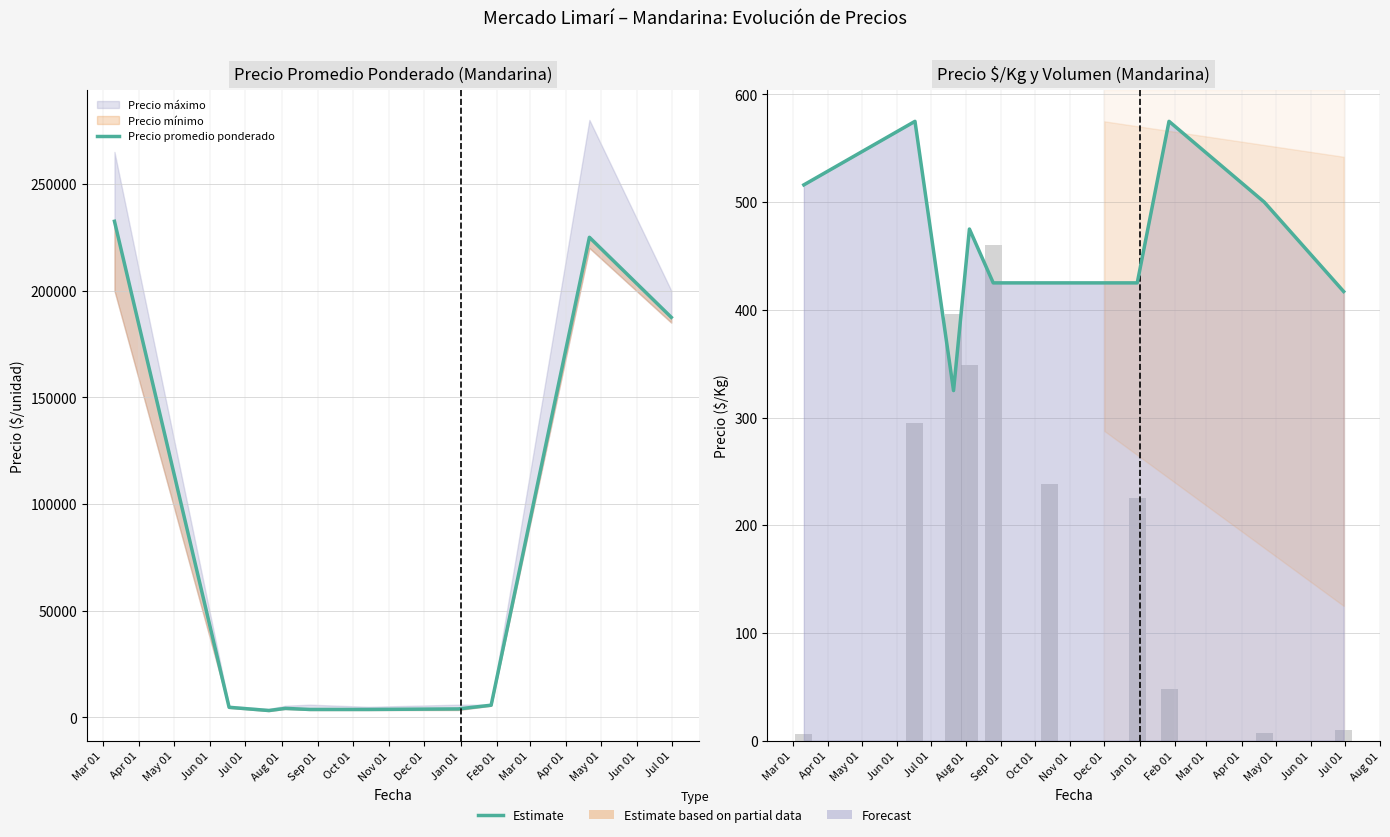

Reading right to left, extract all data points from this chart.

417	500	575	425	425	425	475	325	575	516